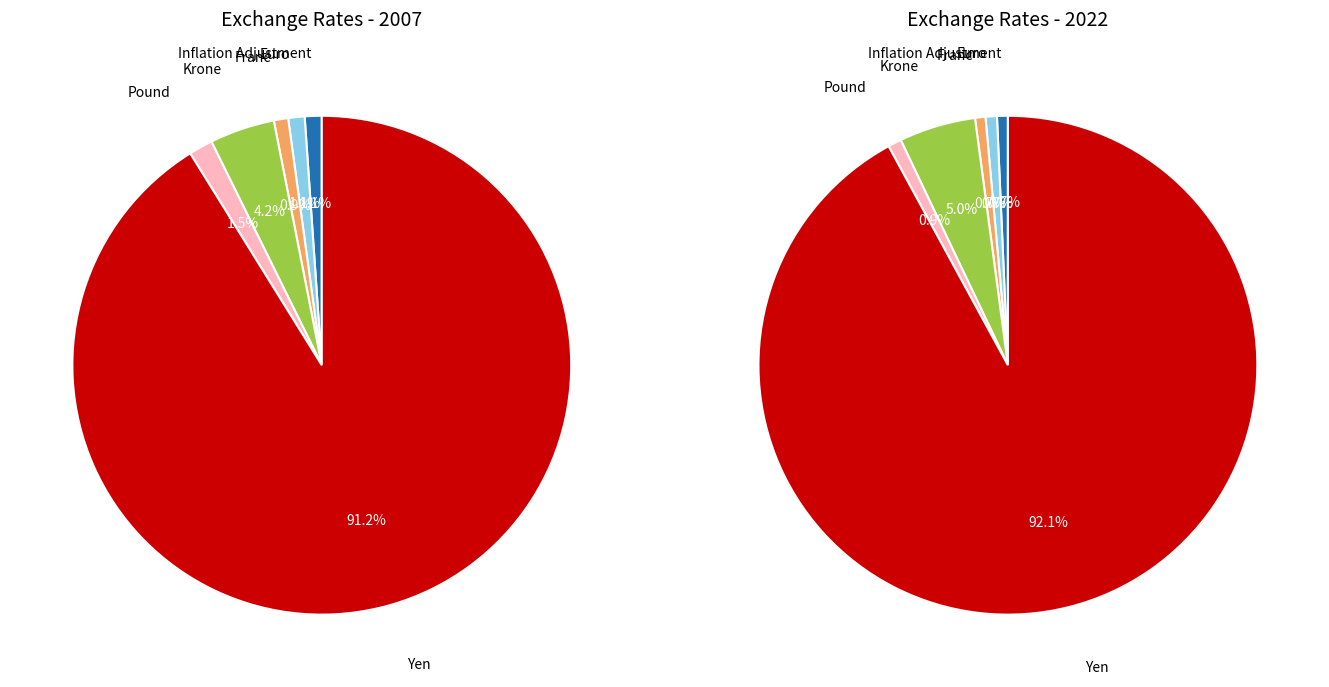

What portion of the pie excludes Franc?

99.1%